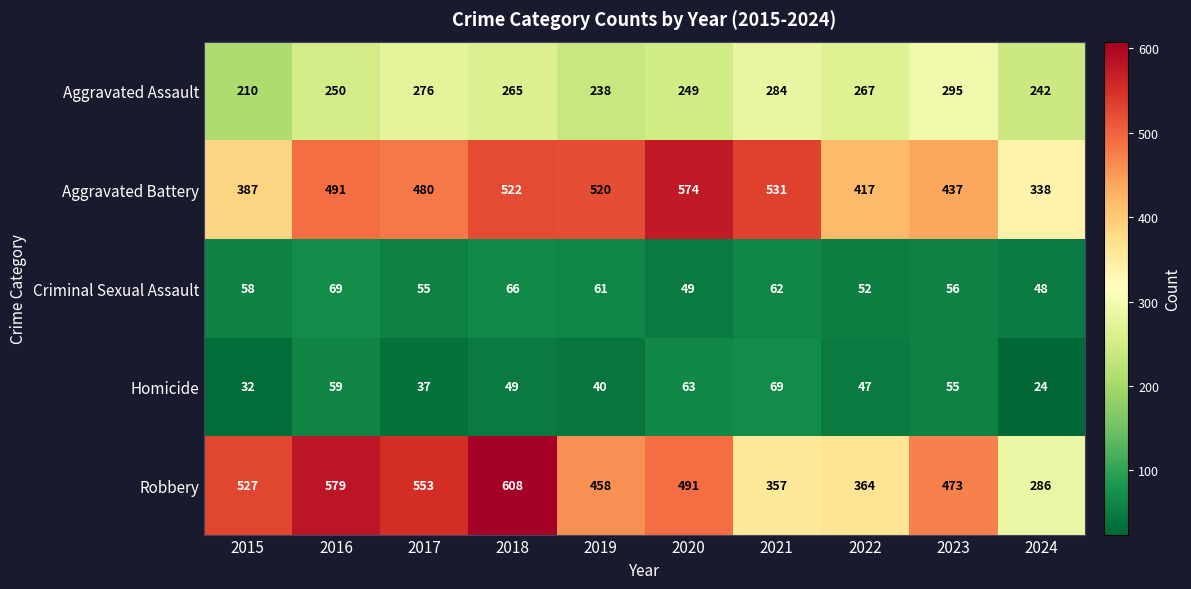

What is the difference between the second highest and minimum values in the Homicide series?

39